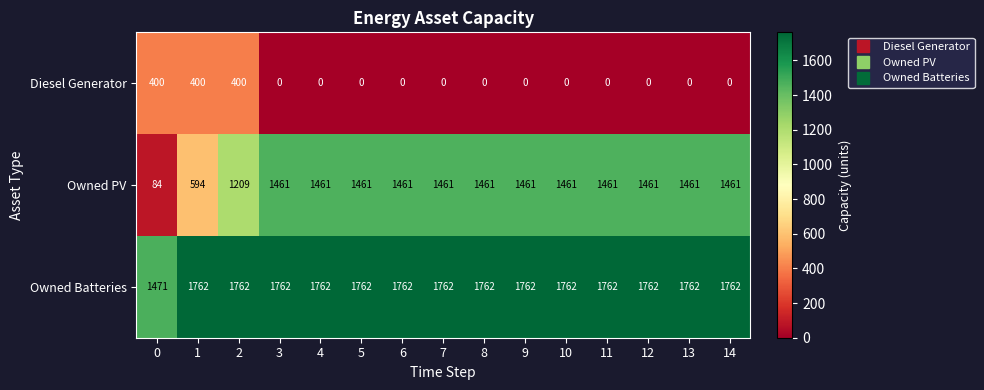

At how many categories does at least one series exceed 715?

15